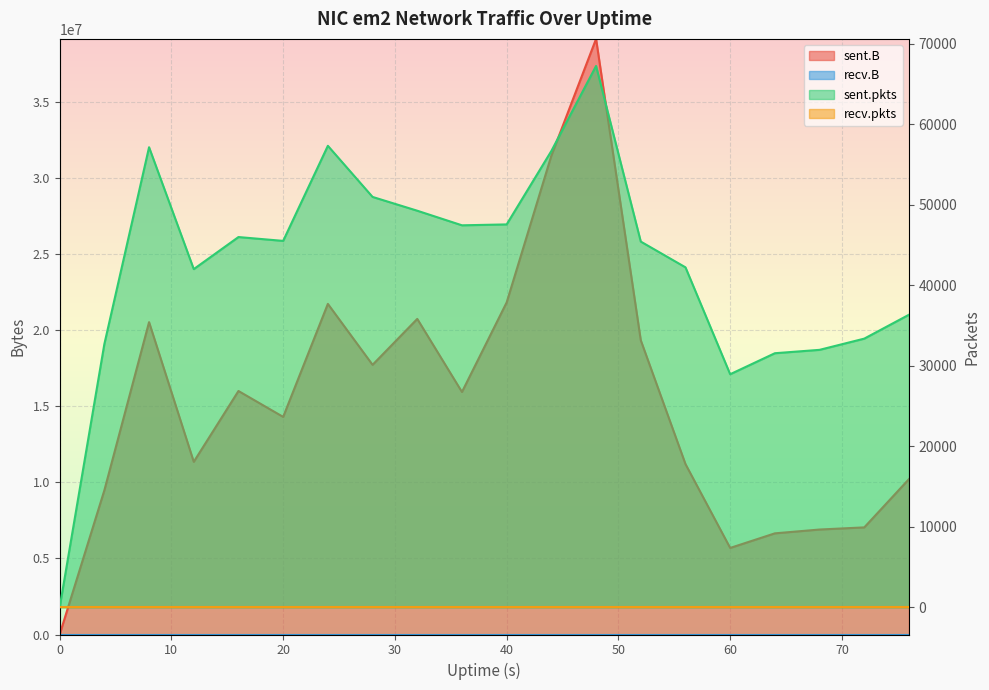

What is the total value across all series at 72?

7077921